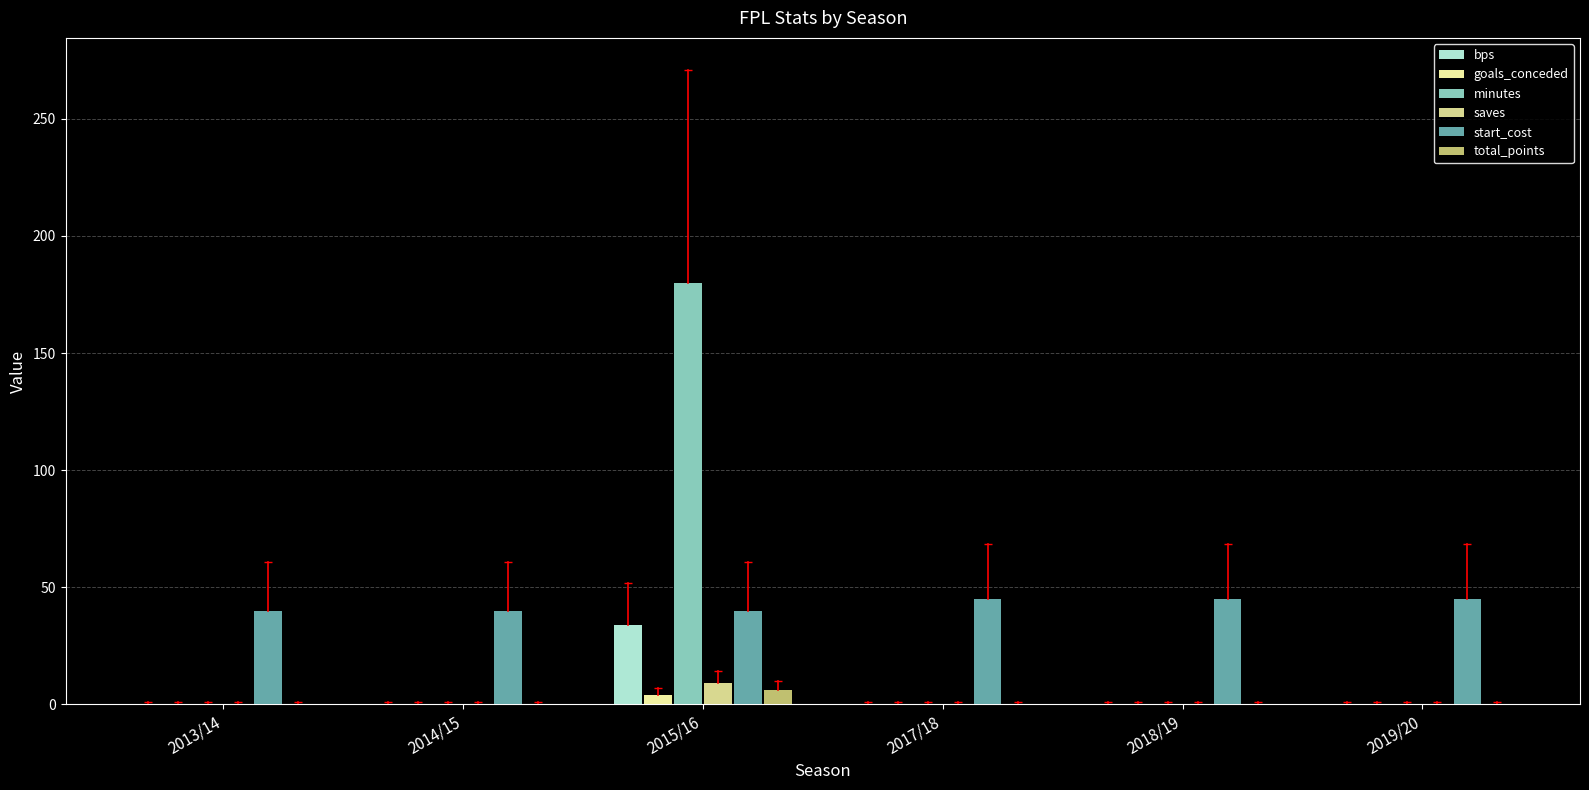

Reading right to left, extract all data points from this chart.

bps: 0	0	0	34	0	0
goals_conceded: 0	0	0	4	0	0
minutes: 0	0	0	180	0	0
saves: 0	0	0	9	0	0
start_cost: 45	45	45	40	40	40
total_points: 0	0	0	6	0	0